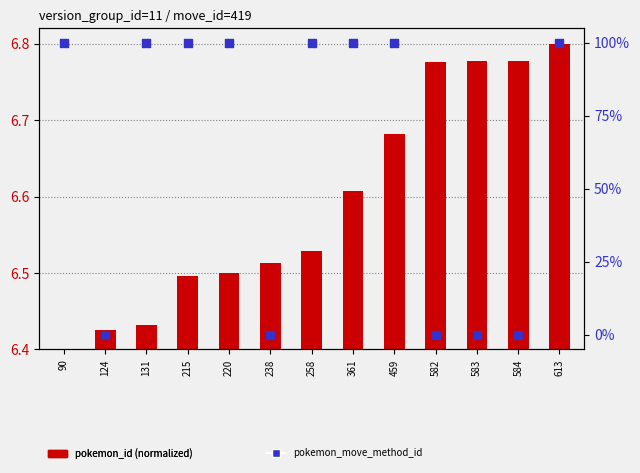

Which series contains the highest Y value?

pokemon_move_method_id